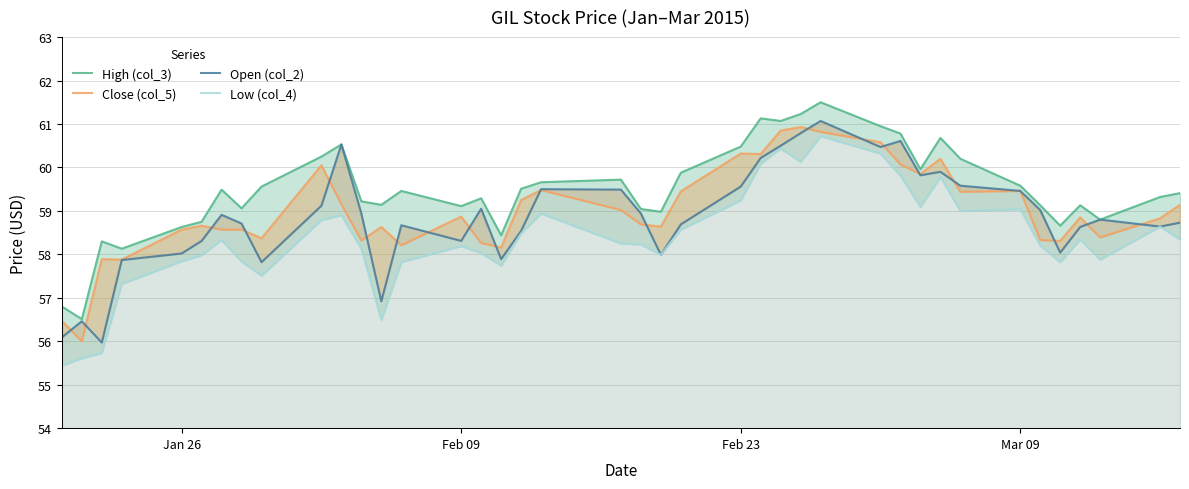

Is it true that Open (col_2) equals 18.3 at Mar 09?

False